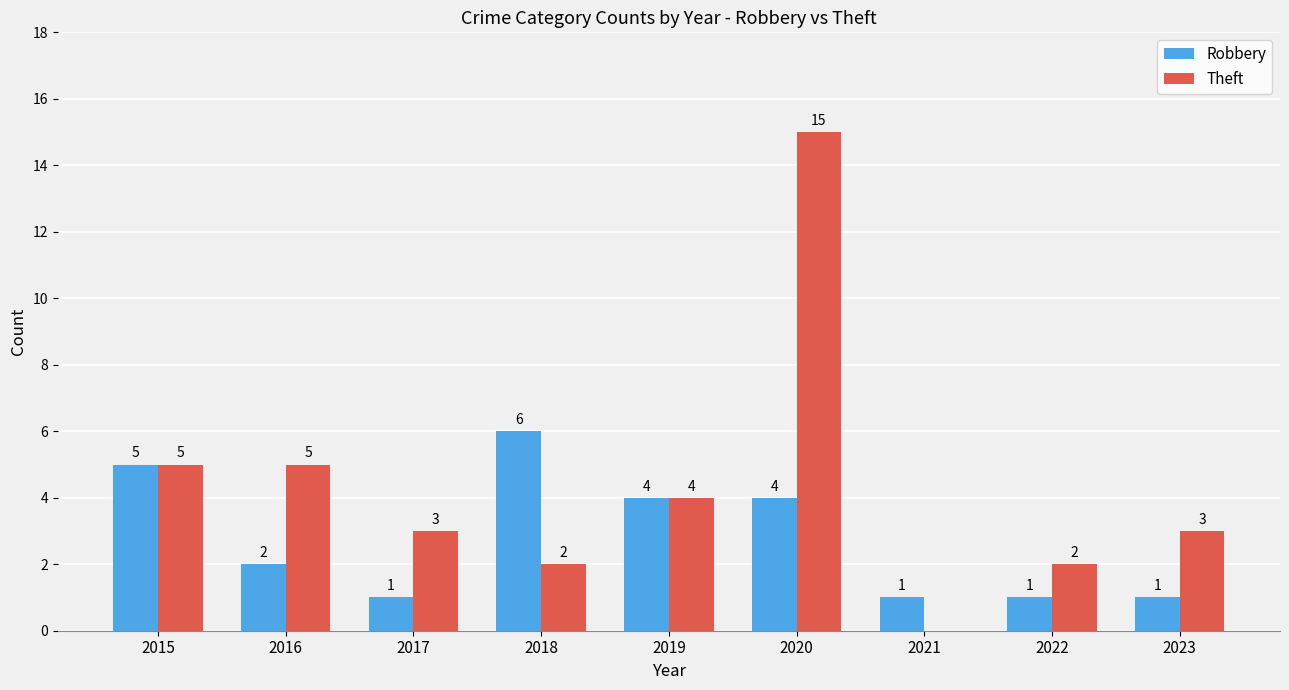

Reading left to right, list all the values displayed in this chart.

Robbery: 5	2	1	6	4	4	1	1	1
Theft: 5	5	3	2	4	15	0	2	3